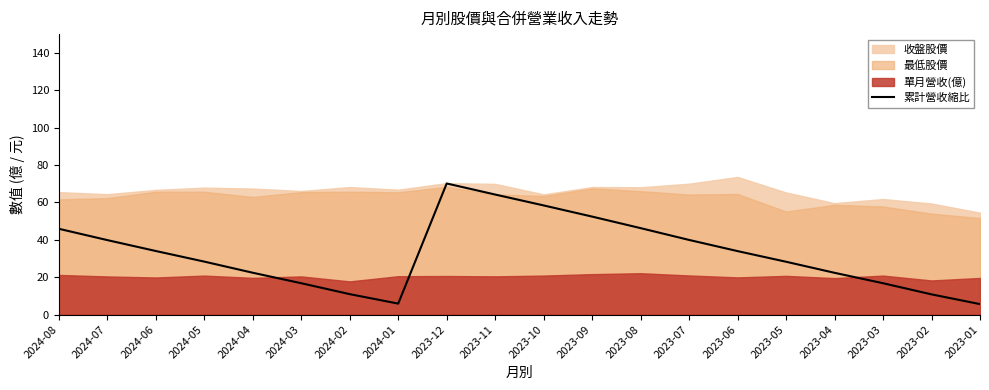

The value at 2023-12 is 70.1. True or false?

True